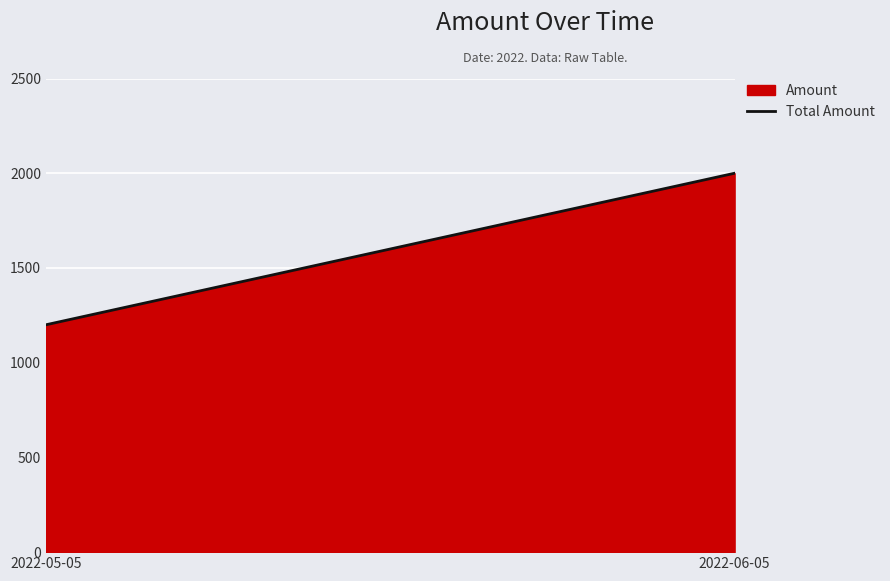

Reading right to left, transcribe all the data shown in this chart.

2022-06-05=2000	2022-05-05=1200